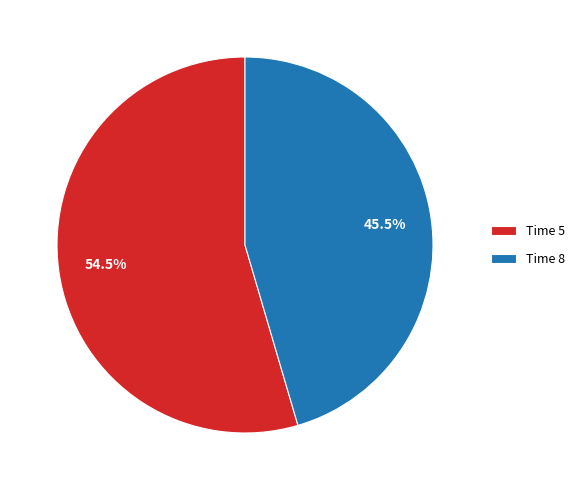

Rank the categories by value from lowest to highest.

Time 8, Time 5